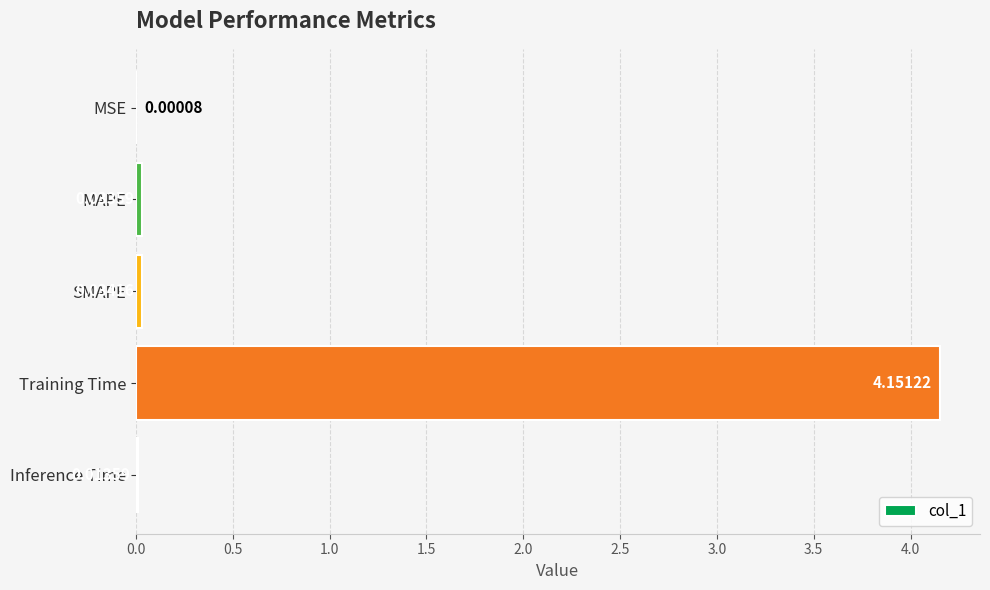

What is the change in value from Training Time to Inference Time?

-4.1